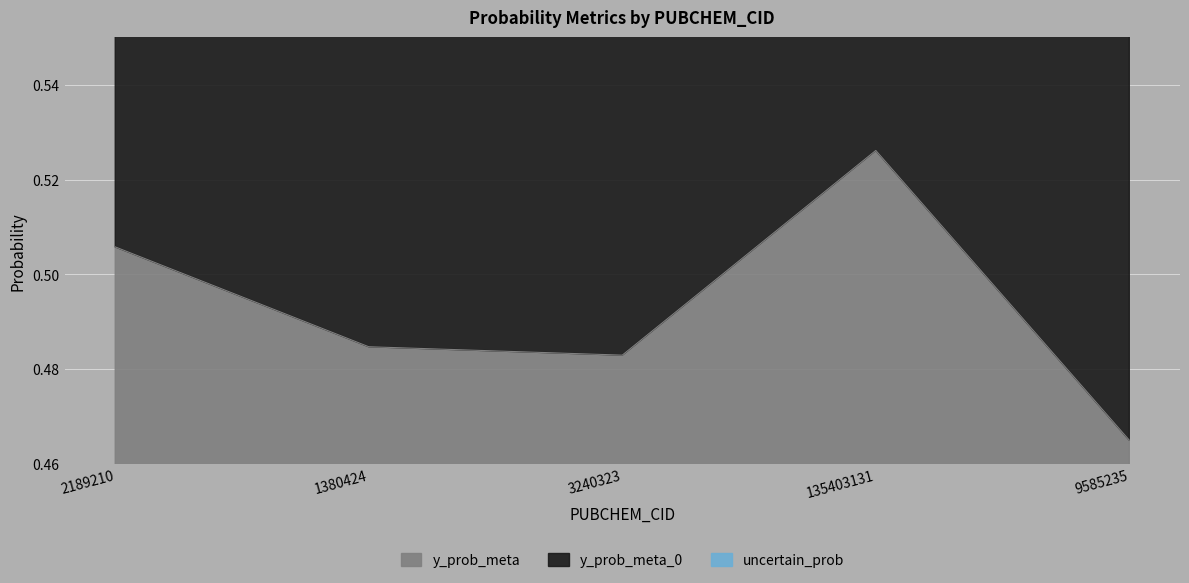

Count the number of categories in the chart.

5